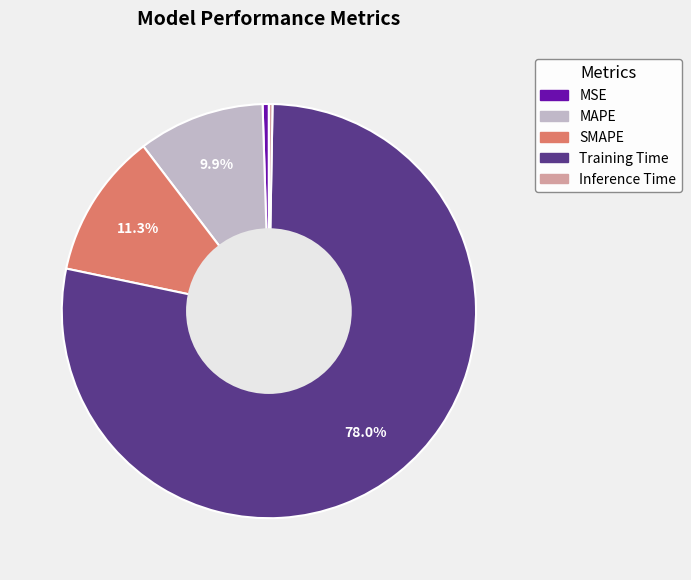

To the nearest percent, what is the difference between the Training Time and Inference Time slice percentages?

78%